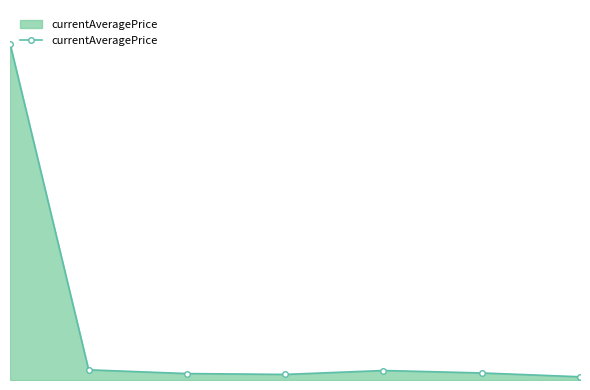

Does the chart have visible grid lines?

No